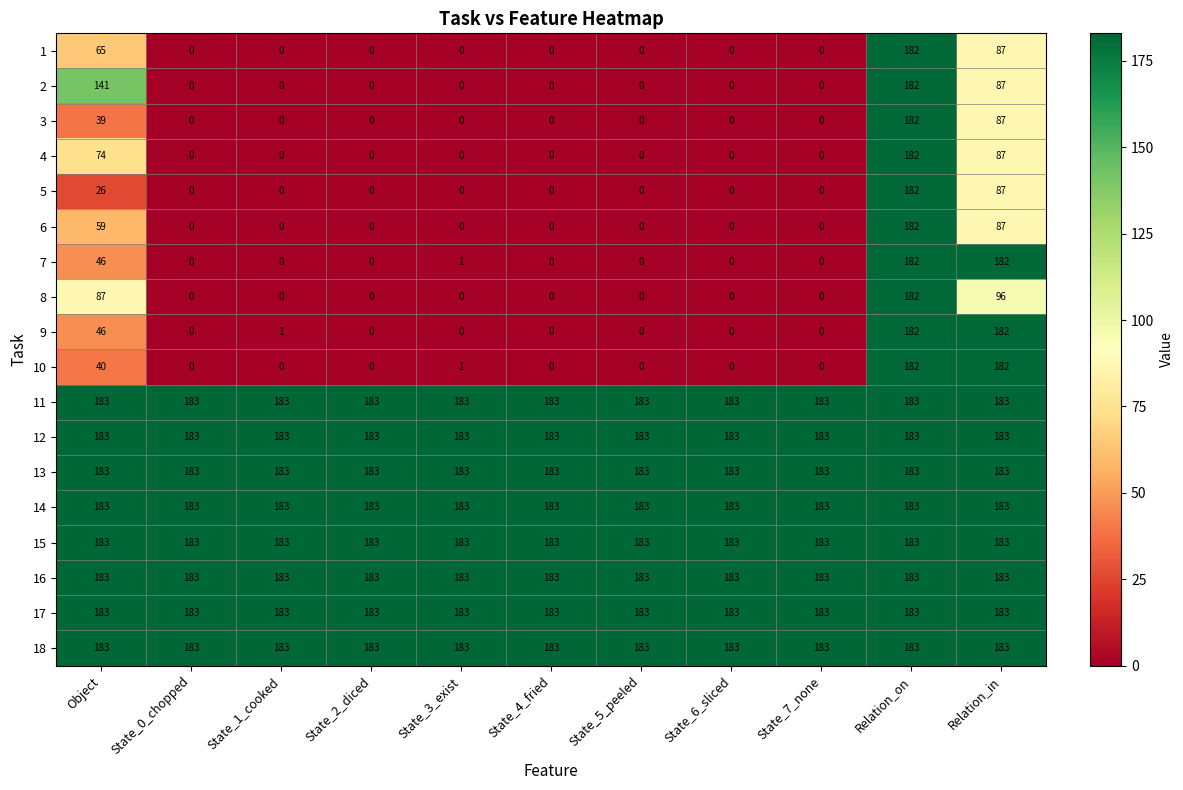

What is the sum of all 5 values?

295